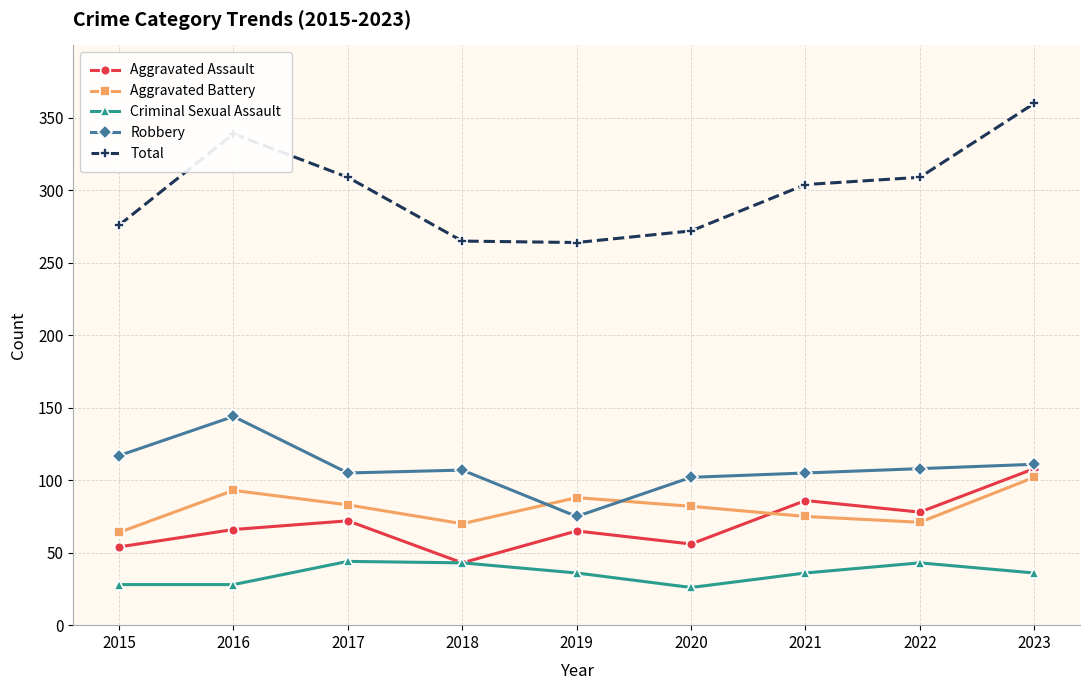

Which series has the largest total across all categories?

Total